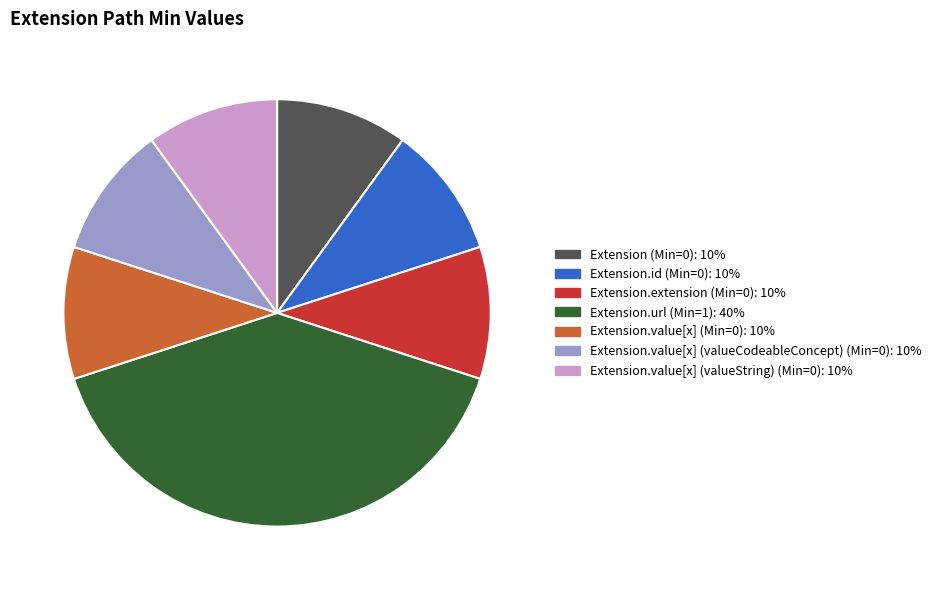

Is there a majority slice in this chart?

No